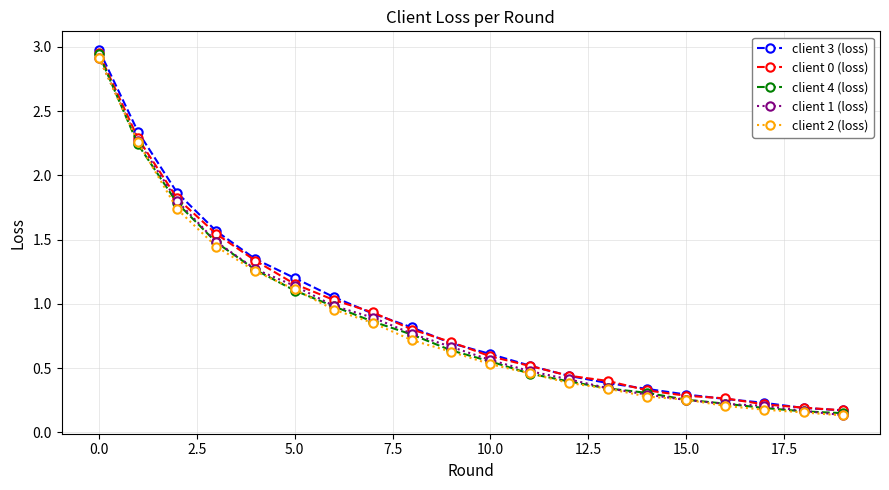

What are all the series names shown in the legend?

client 3 (loss), client 0 (loss), client 4 (loss), client 1 (loss), client 2 (loss)